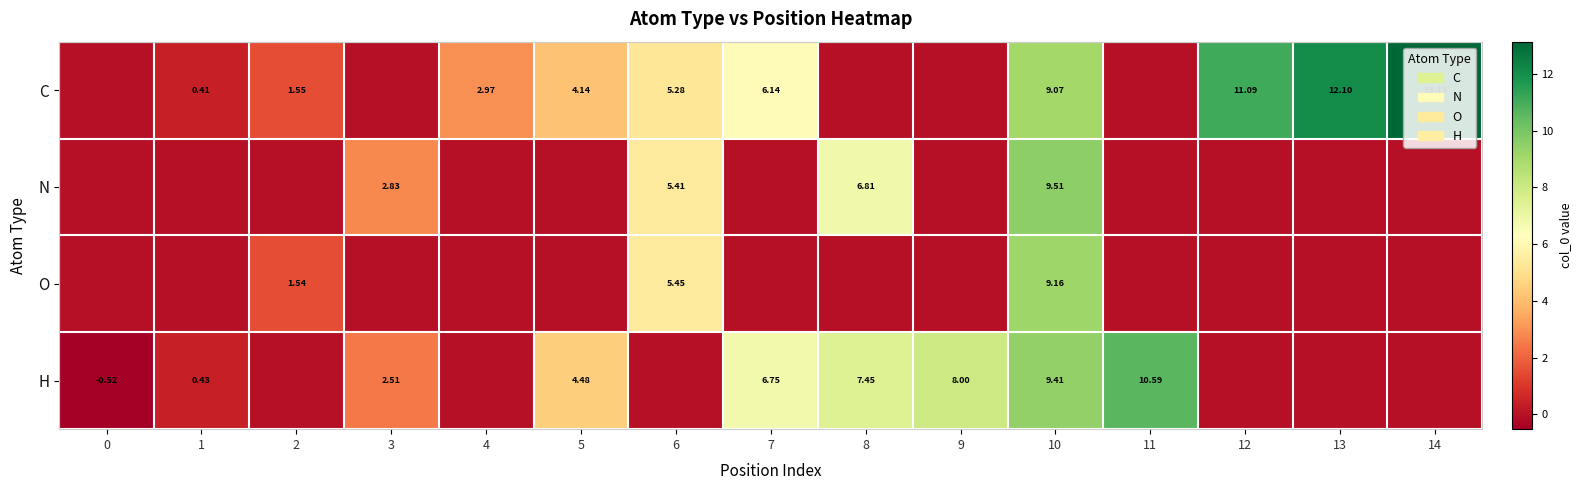

The value of C at 9 is 0.0. True or false?

True